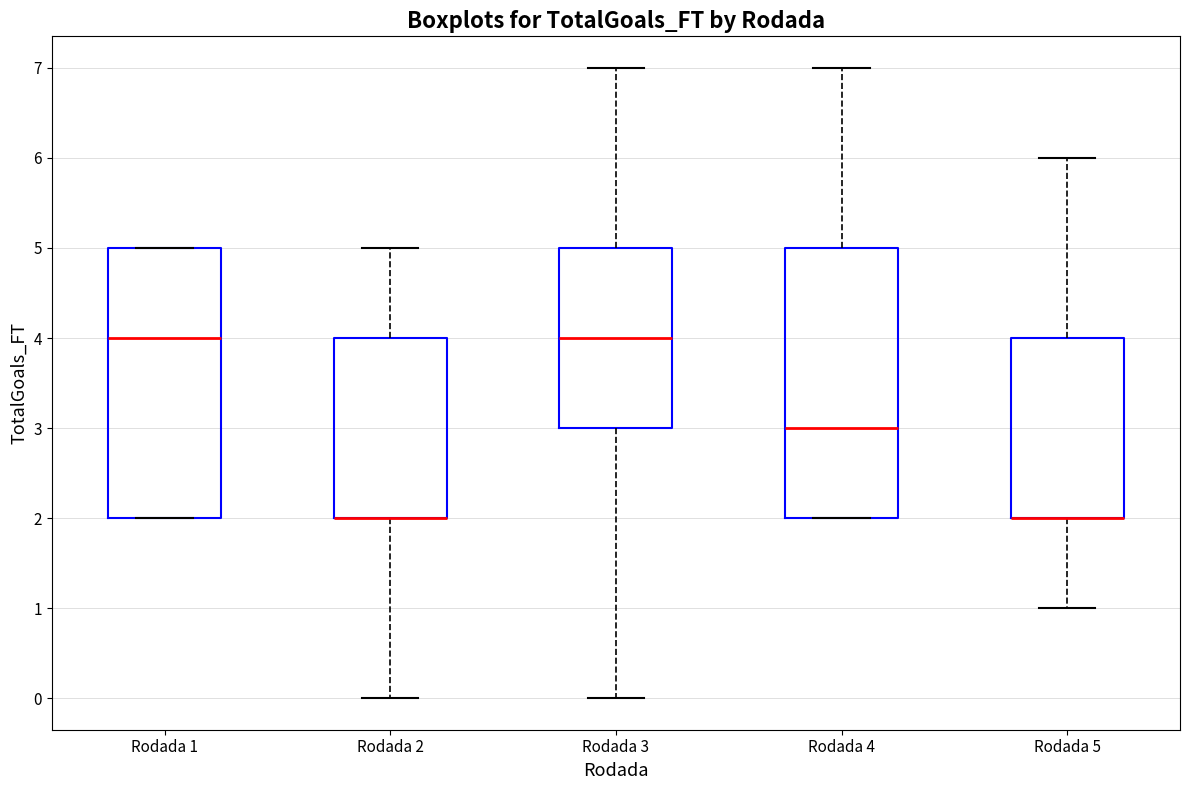

Where does the median line of the box for Rodada 1 sit on the y-axis? The values are not printed on the chart, so give them approximately, as read against the axis.

4